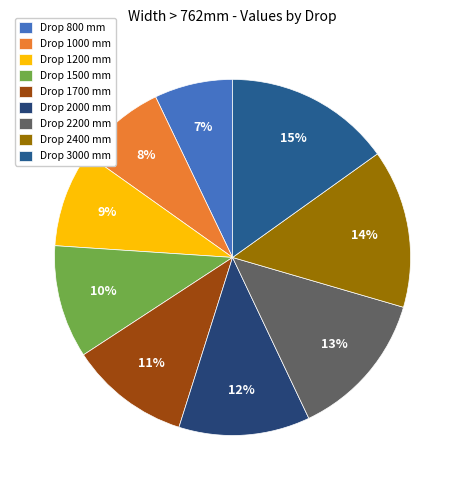

How many segments does this pie chart have?

9